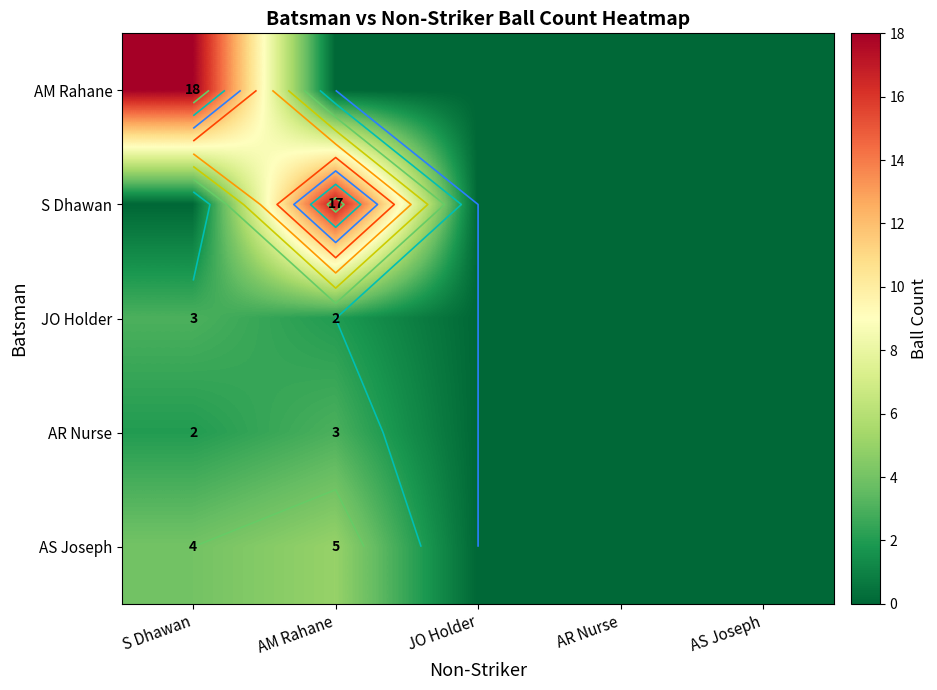

At which category does the chart reach its minimum across all series?

AM Rahane